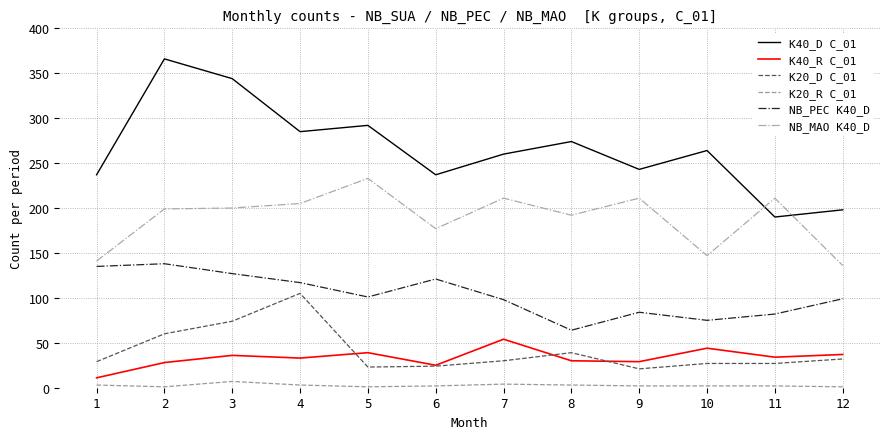

Between 4 and 7, which series saw the biggest shift?

K20_D C_01